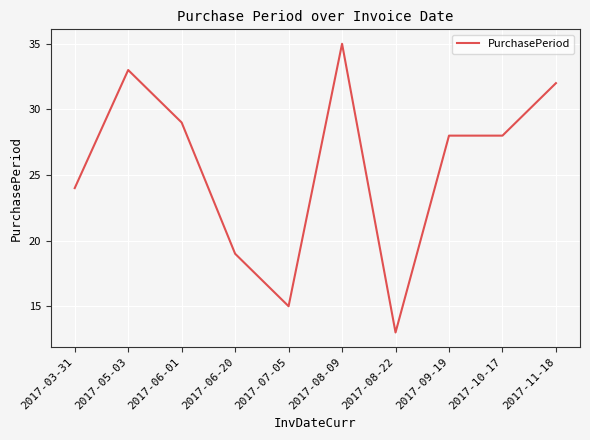

What position from the right is 2017-08-09?

5